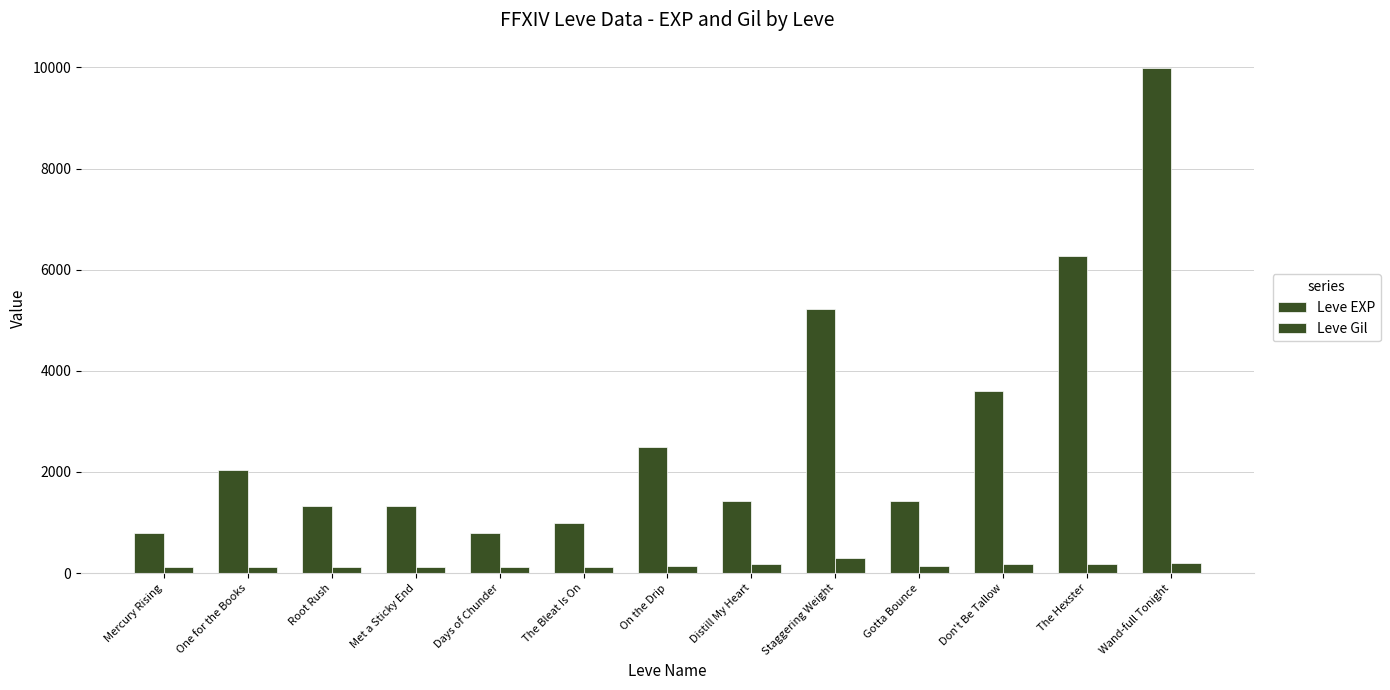

Rank the series at The Hexster from lowest to highest value.

Leve Gil, Leve EXP